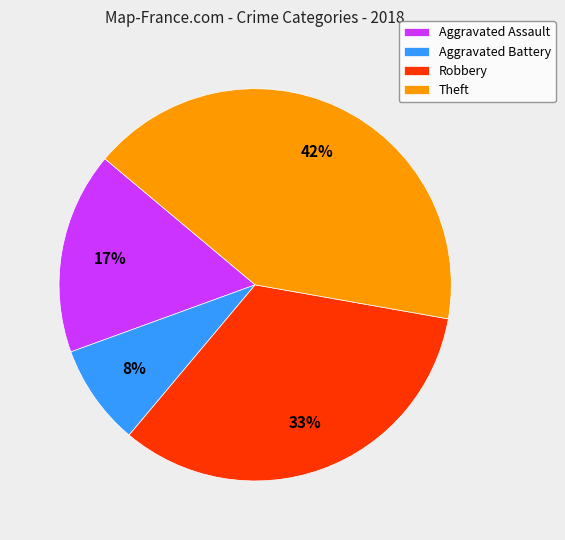

To the nearest percent, what is the combined percentage of Theft and Robbery?

75%